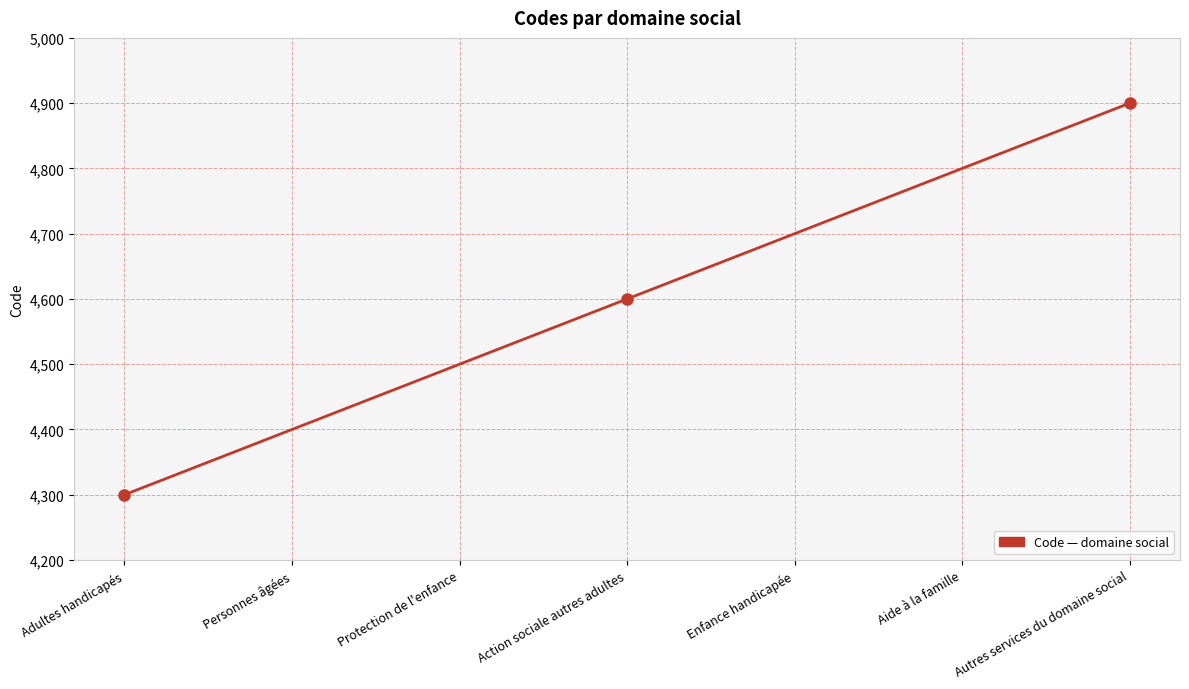

How many lines are shown in the chart?

1